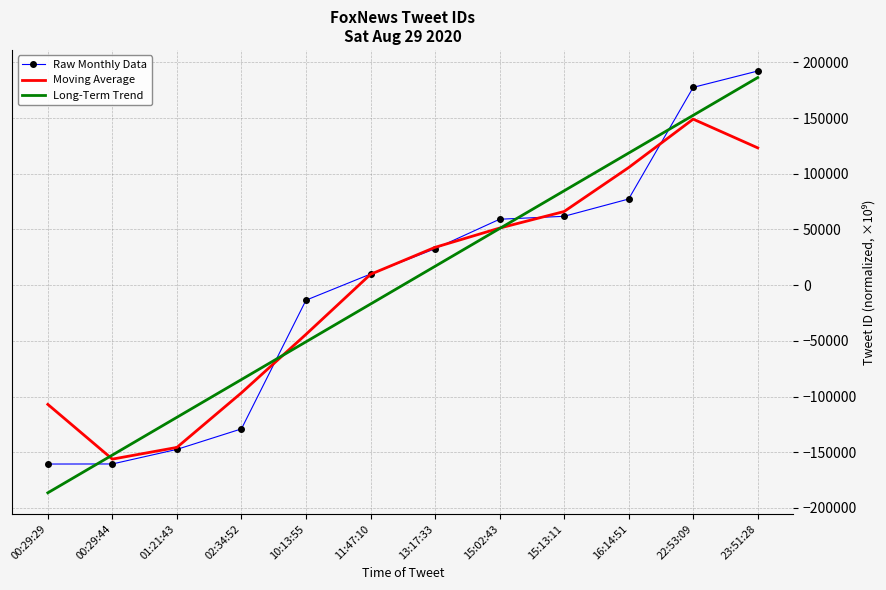

Which series has the widest spread of values?

Long-Term Trend